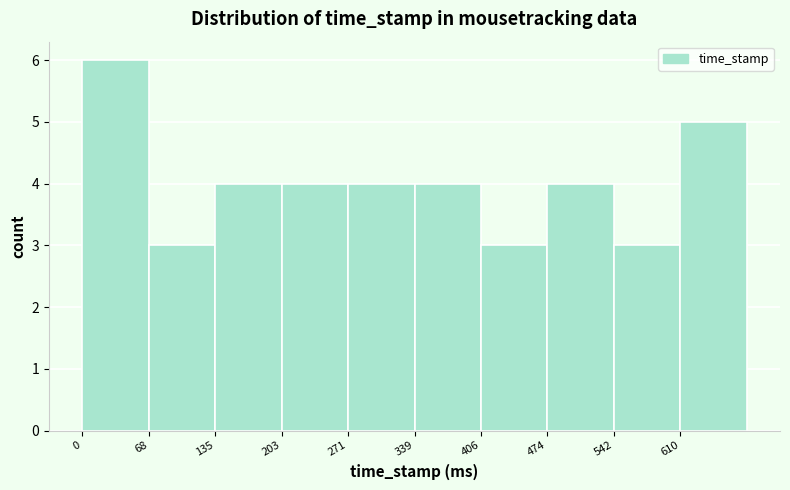

Reading left to right, transcribe this chart: for each bar, give the range it covers on the x-axis and its height. Neither the bar edges nor the heights are printed on the chart, so give them approximately, as read against the axes.

0 to 70: 6
70 to 140: 3
140 to 200: 4
200 to 270: 4
270 to 340: 4
340 to 410: 4
410 to 470: 3
470 to 540: 4
540 to 610: 3
610 to 680: 5